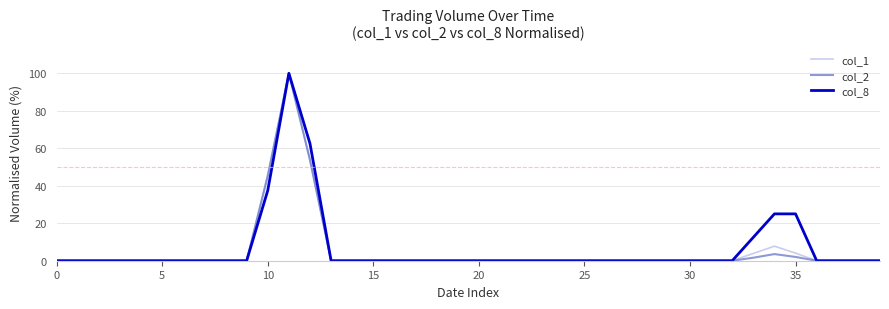

What is the sum of all col_2 values?

206.0